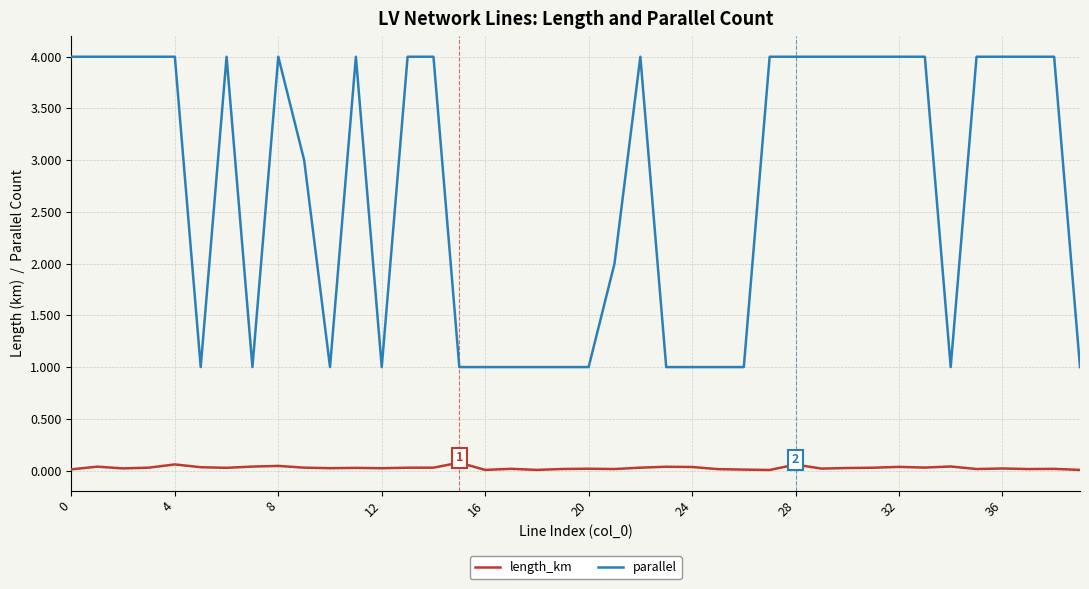

How many series are shown in this chart?

2